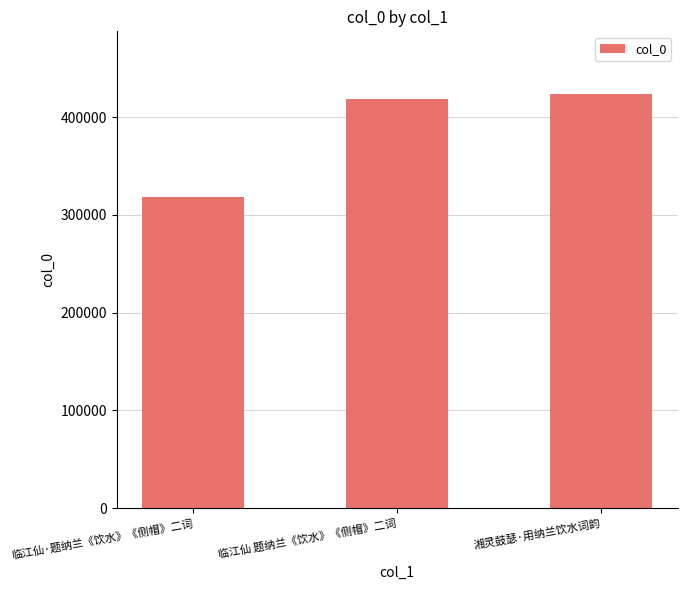

Which has a higher value, 湘灵鼓瑟·用纳兰饮水词韵 or 临江仙·题纳兰《饮水》《侧帽》二词?

湘灵鼓瑟·用纳兰饮水词韵